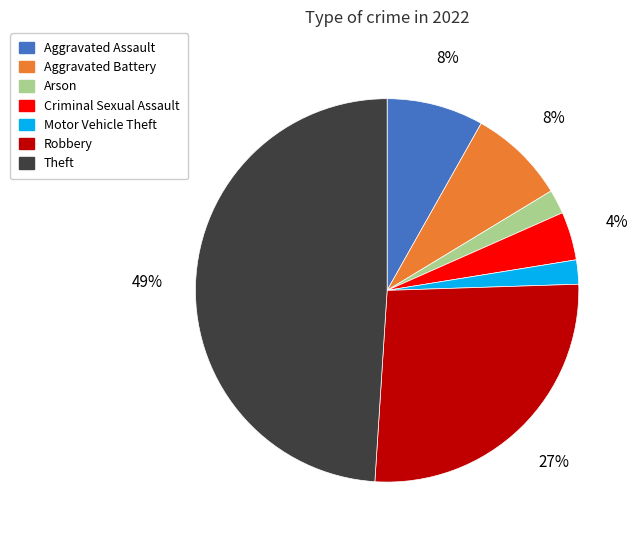

True or false: Criminal Sexual Assault accounts for 4% of the total.

True